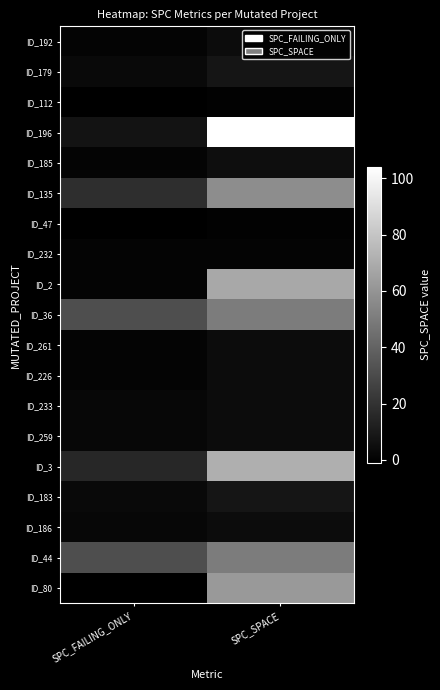

How many distinct data groups are displayed?

19